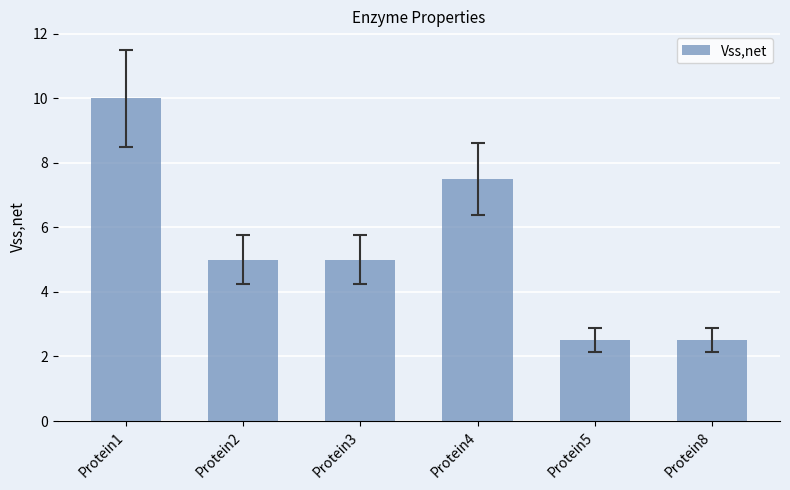

Where does the data first go above 5?

Protein1